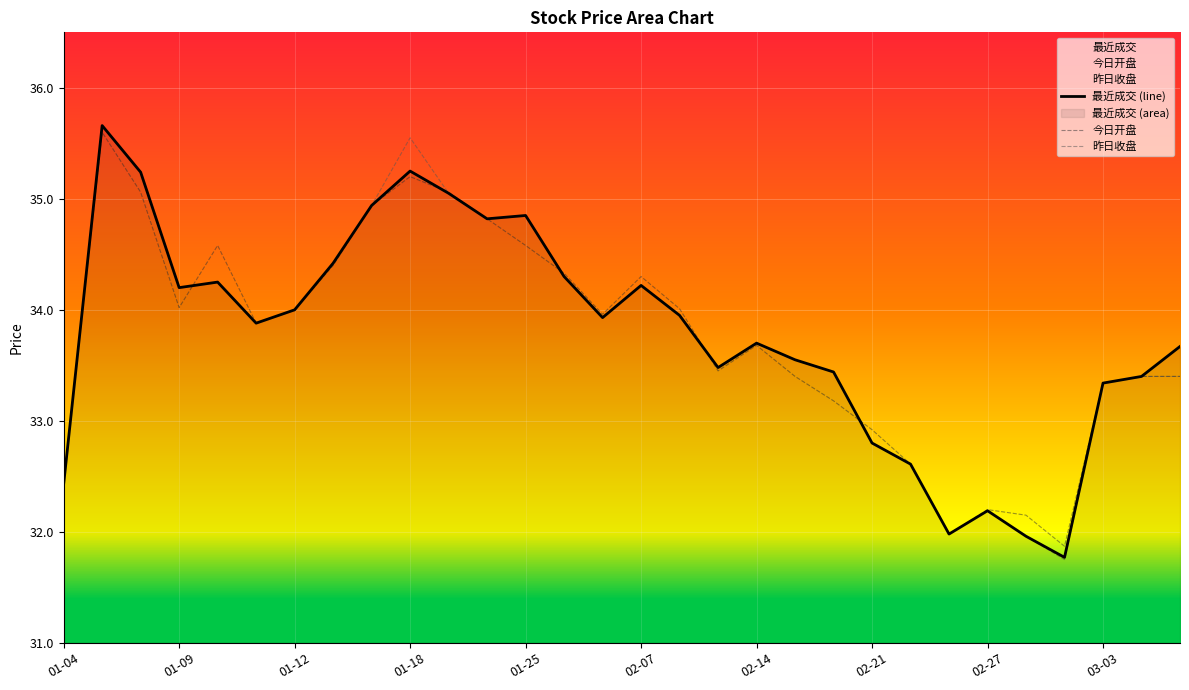

What is the maximum value for 最近成交 (line)?

35.7